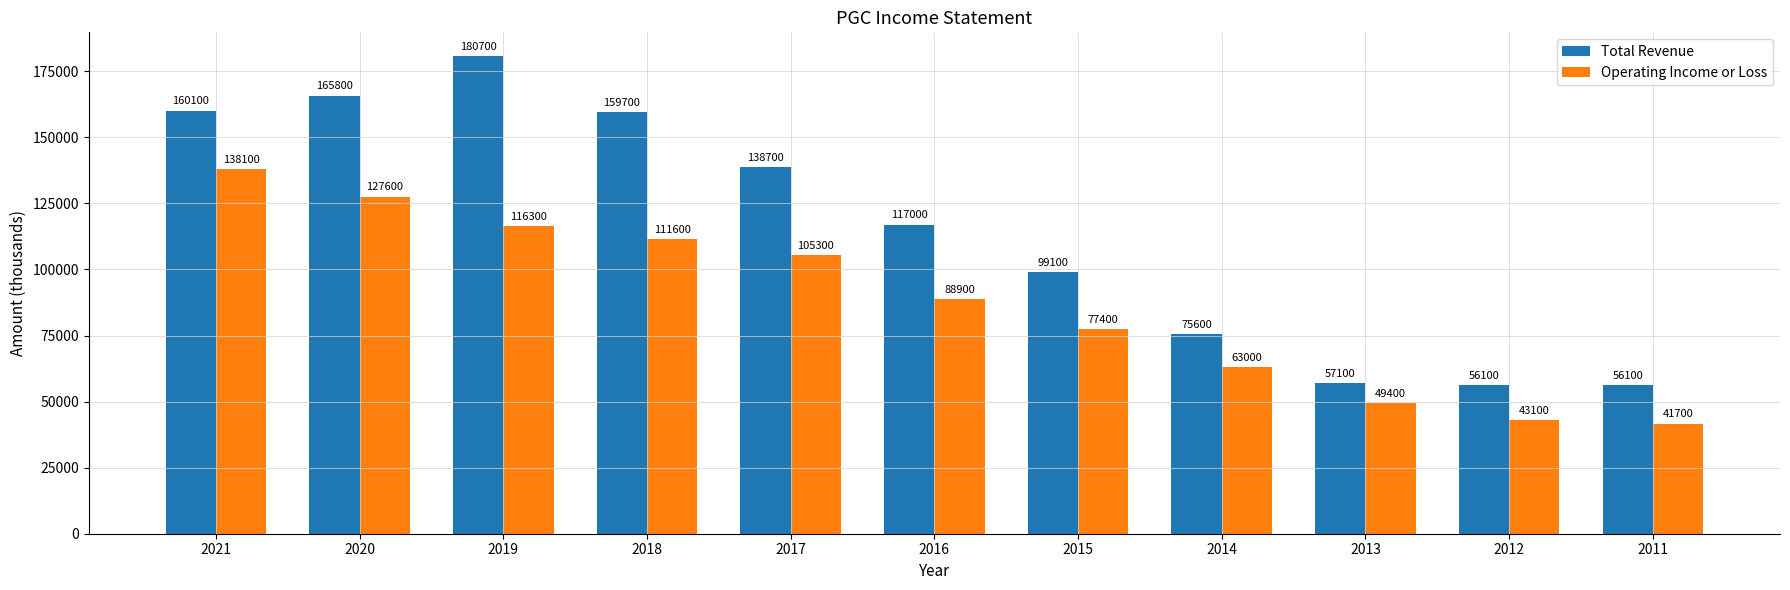

What is the greatest value displayed?

180700